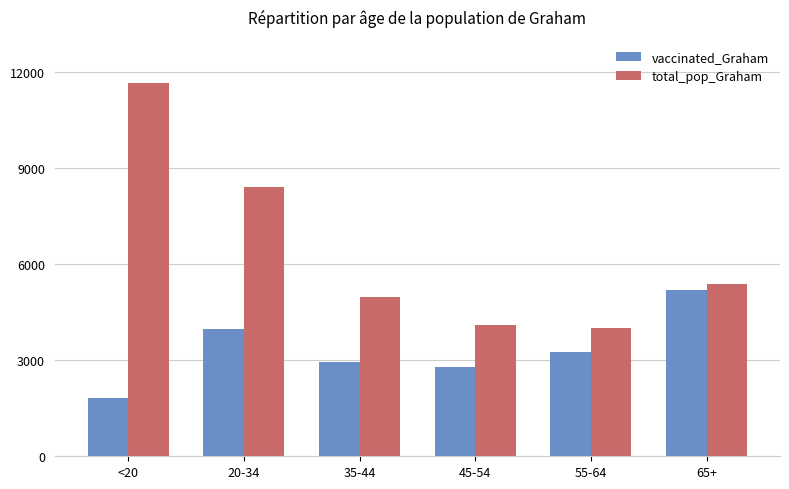

Which series has the widest spread of values?

total_pop_Graham